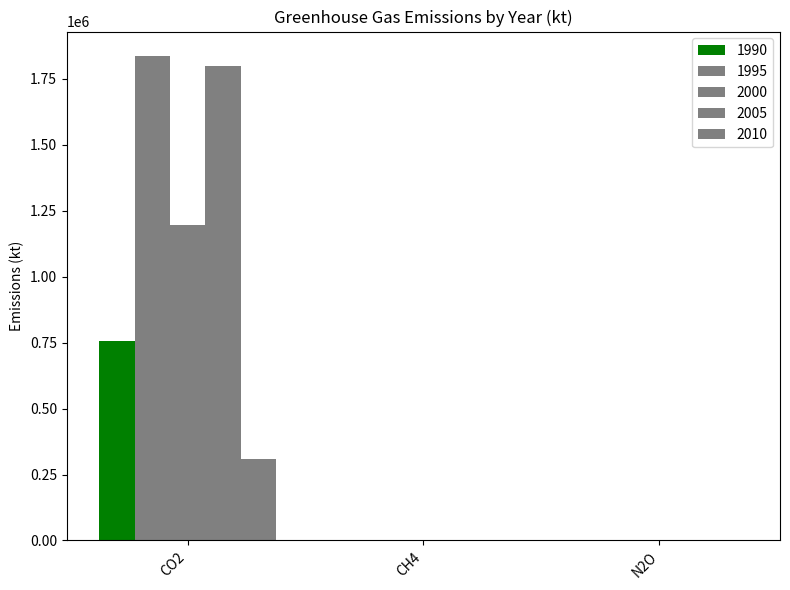

What is the difference between the second highest and minimum values in the 2000 series?

1966.8